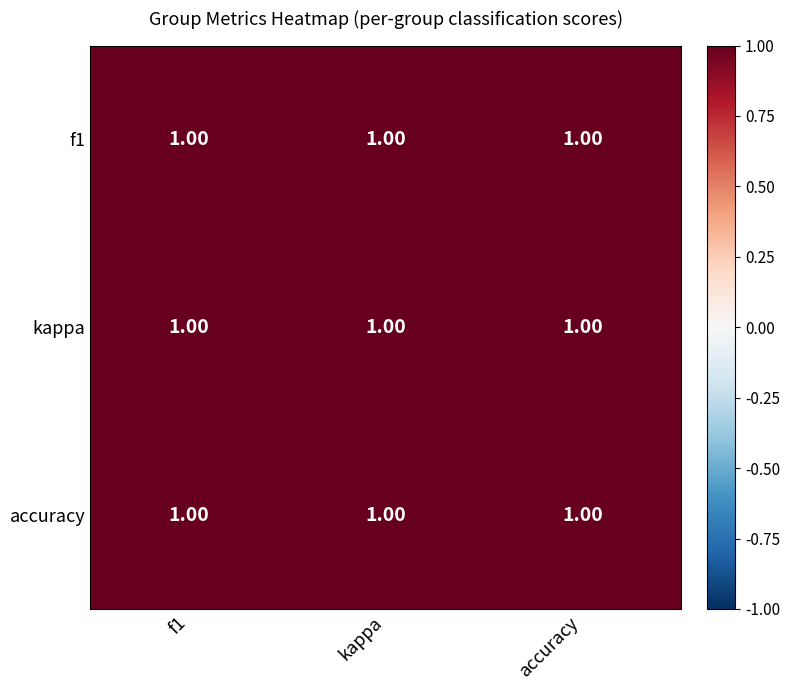

What is the sum of the kappa values at accuracy and f1?

2.0